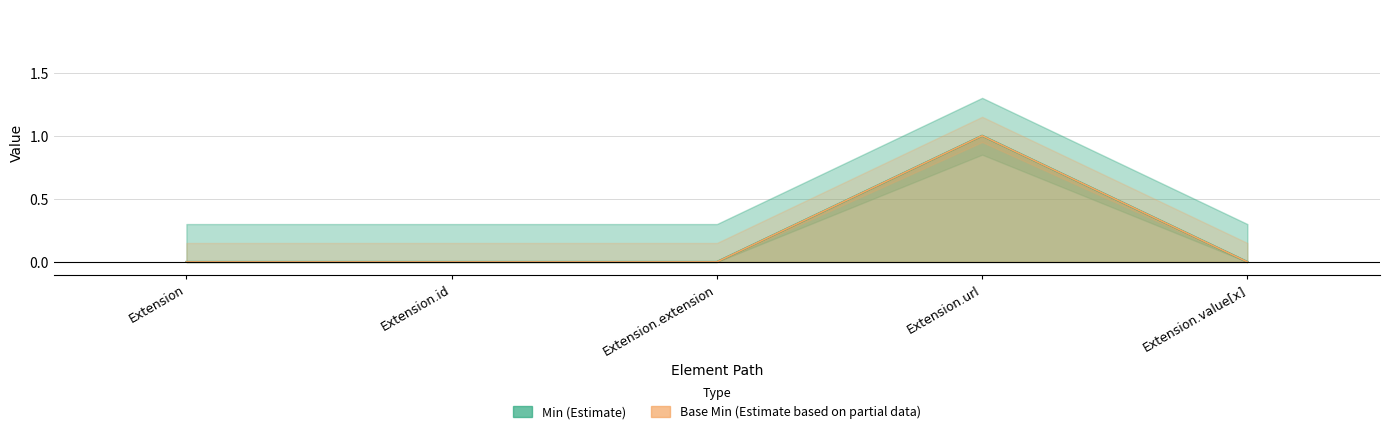

Rank the series by their maximum value, from lowest to highest.

Min, Base Min